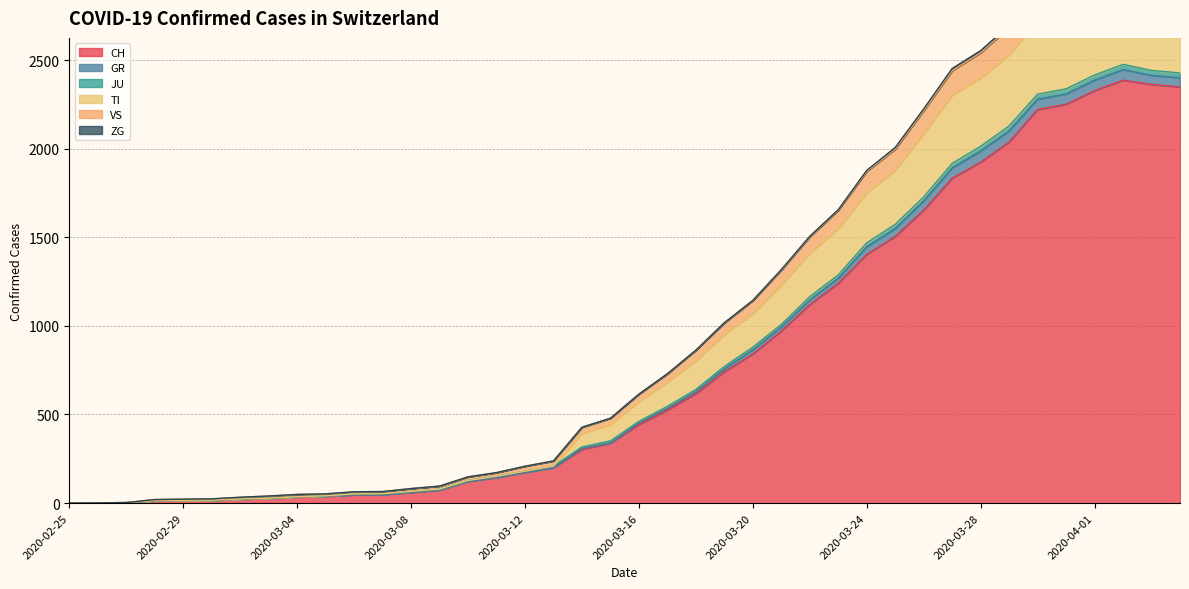

How many data points in TI are less than 573?

20